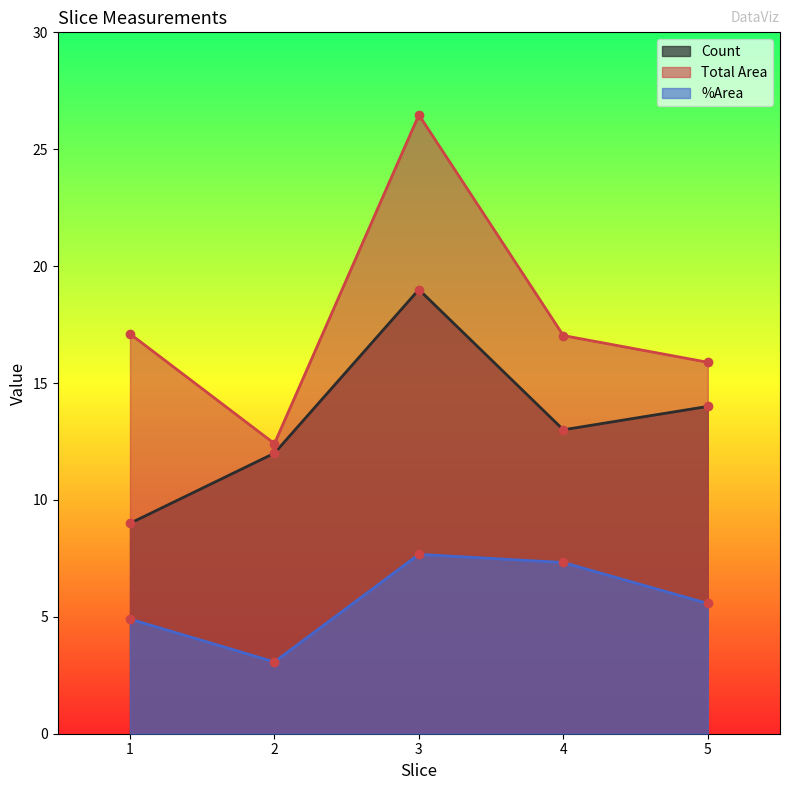

At which label does Count first exceed 13?

3